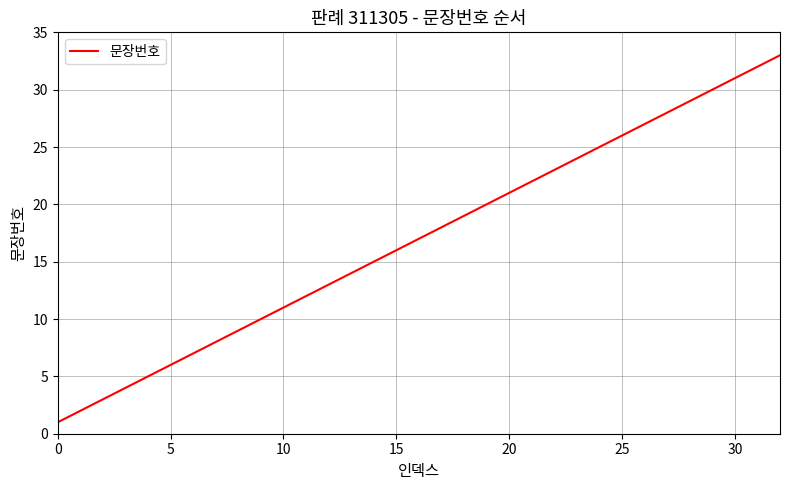

What is the difference between the maximum and minimum values?

32